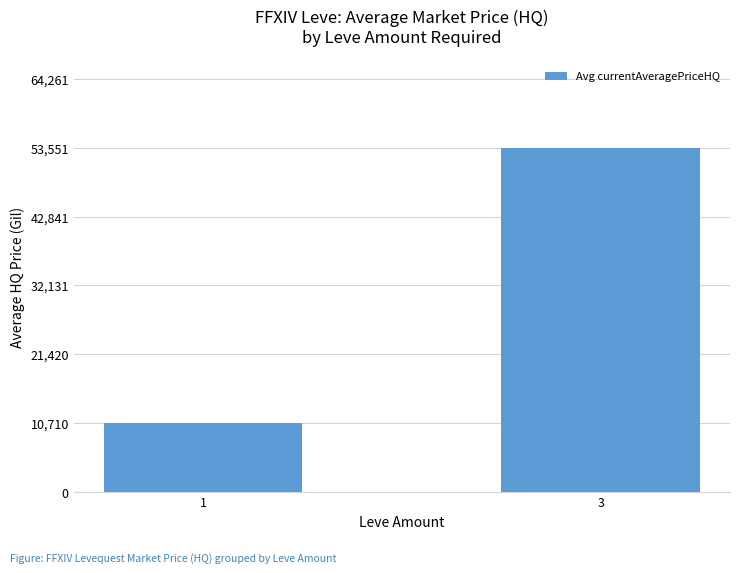

Which has a higher value, 1 or 3?

3